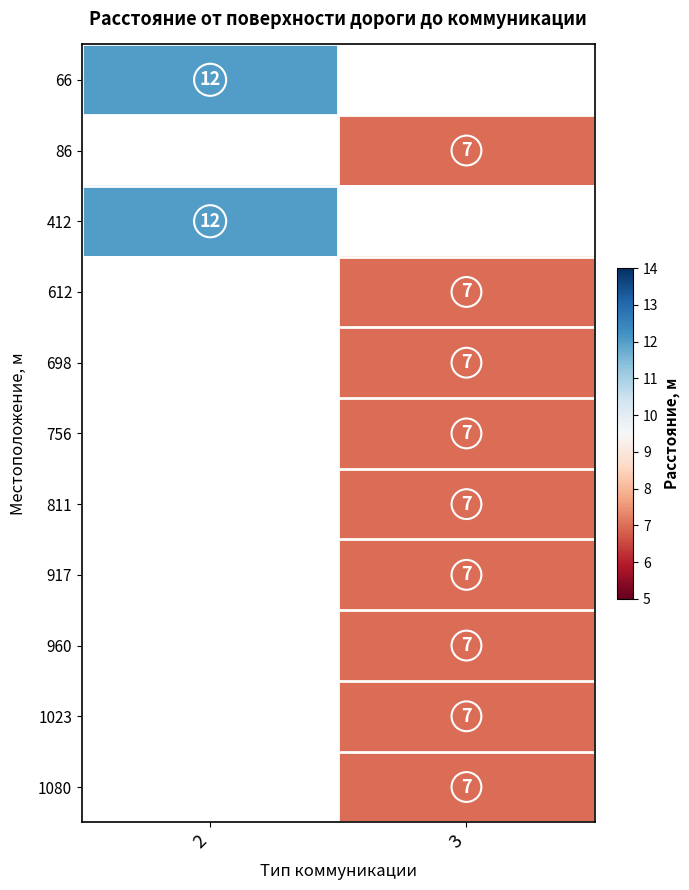

The 412 series shows 7 at 2. True or false?

False